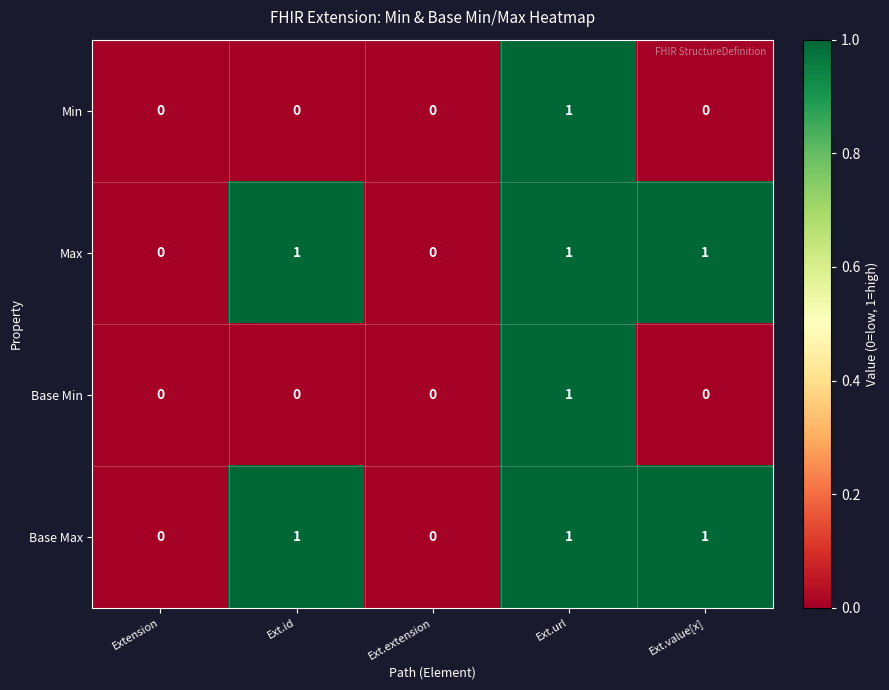

At which category is the sum across all series the highest?

Ext.url